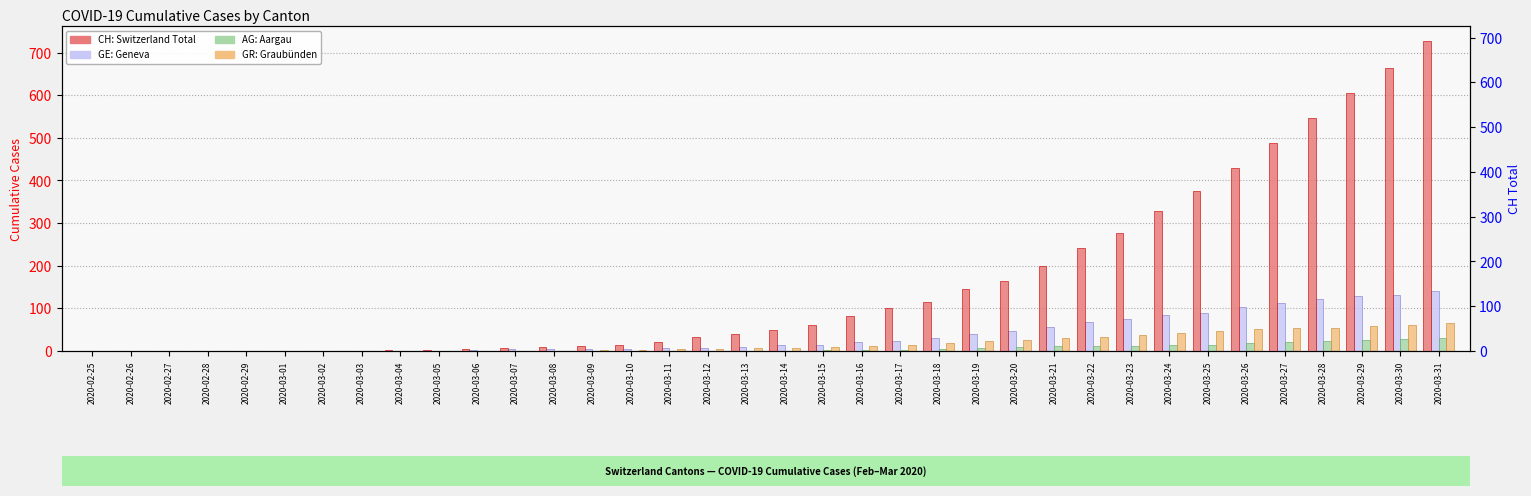

How many bars are there in each group?

4